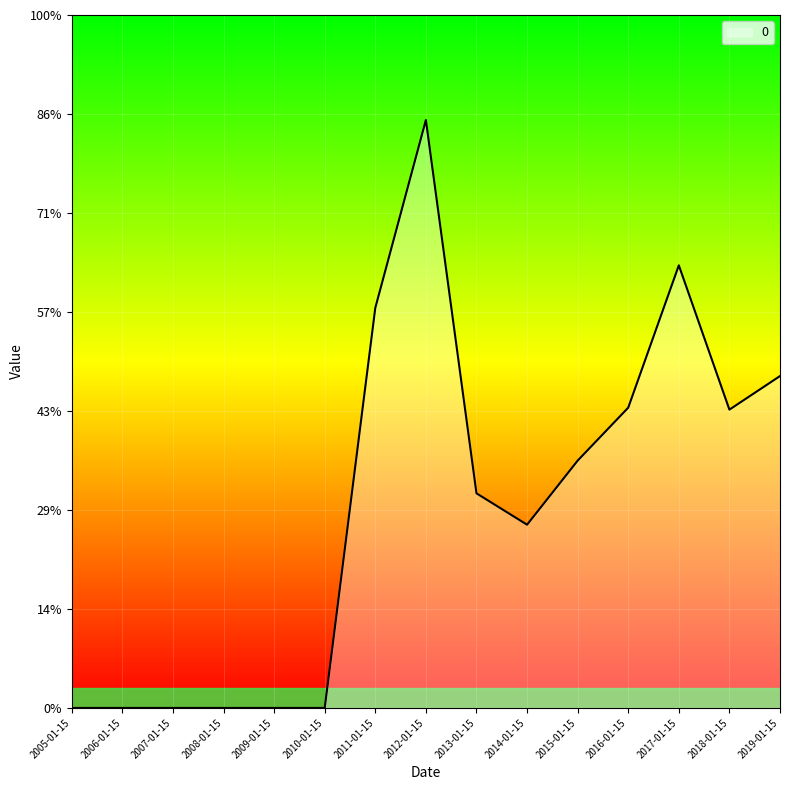

Is this an area chart (filled region under the line)?

Yes